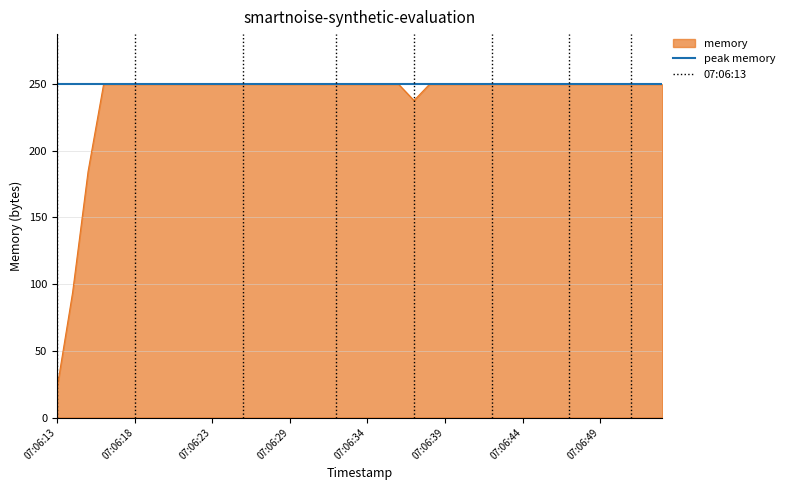

Is it true that memory equals 431.4 at 07:06:23?

False